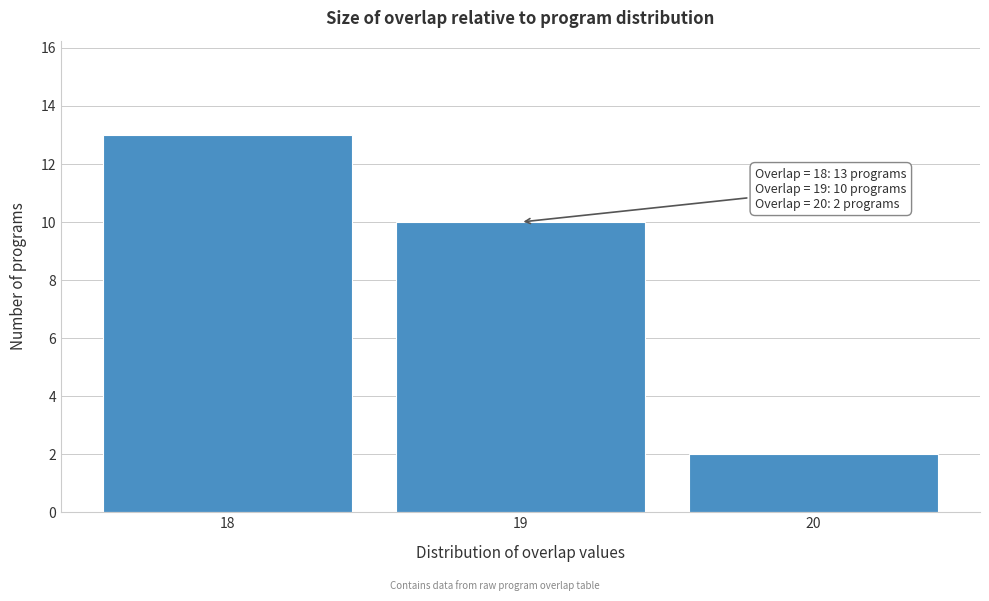

Over which range of the x-axis is the bar tallest?

17.5 to 18.5